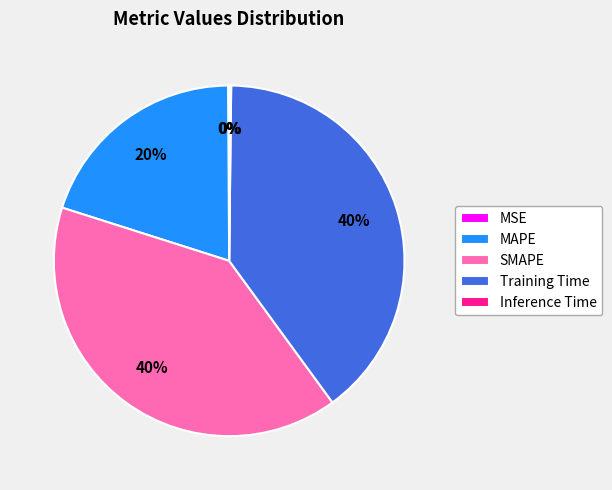

Is it true that Training Time is 40% of the pie?

True